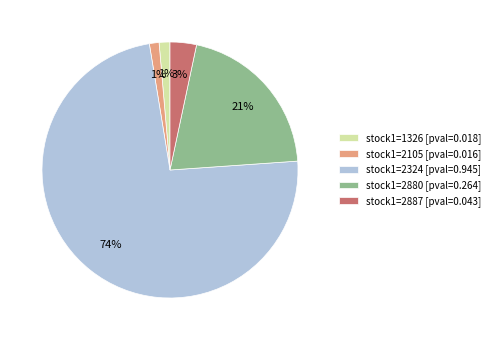

Which slice is the largest?

stock1=2324 [pval=0.945]